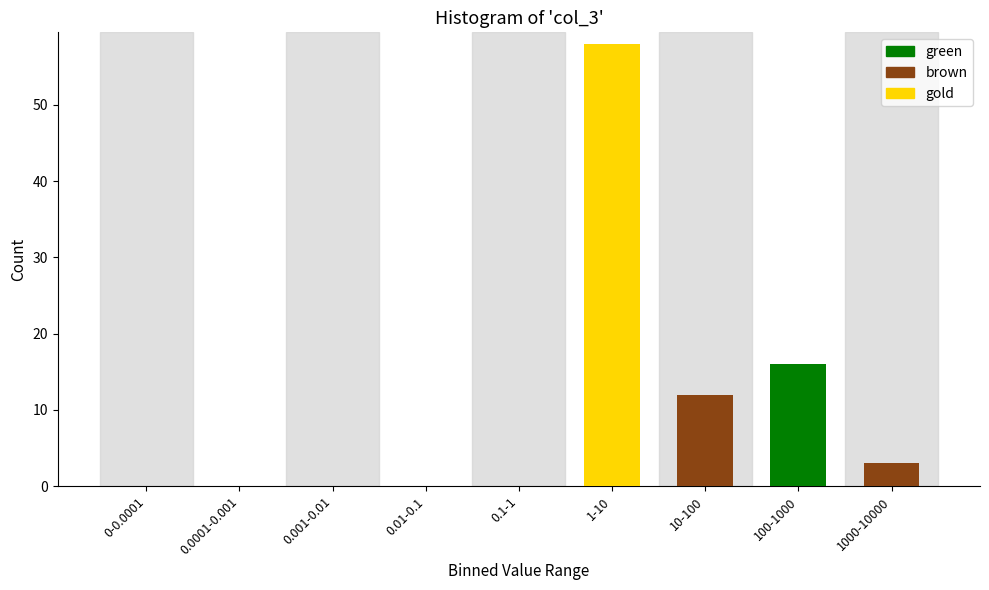

Reading left to right, transcribe all the data shown in this chart.

0-0.0001=0	0.0001-0.001=0	0.001-0.01=0	0.01-0.1=0	0.1-1=0	1-10=58	10-100=12	100-1000=16	1000-10000=3